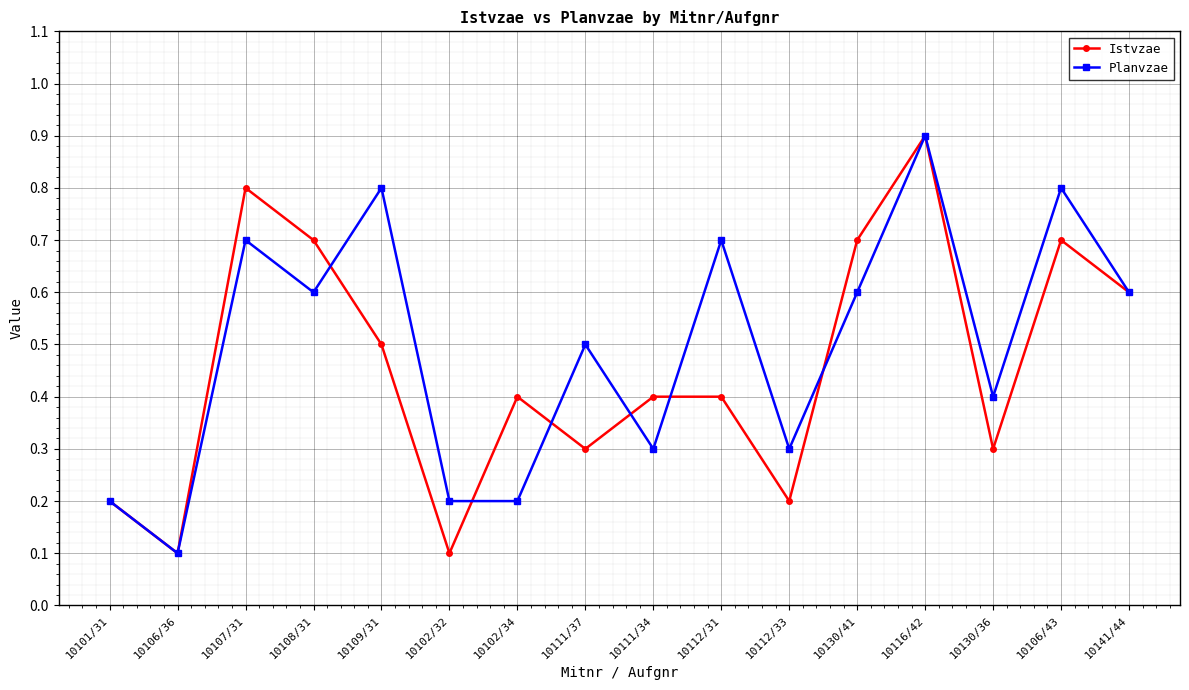

What is the value of the Istvzae point at the 7th from the left?

0.4